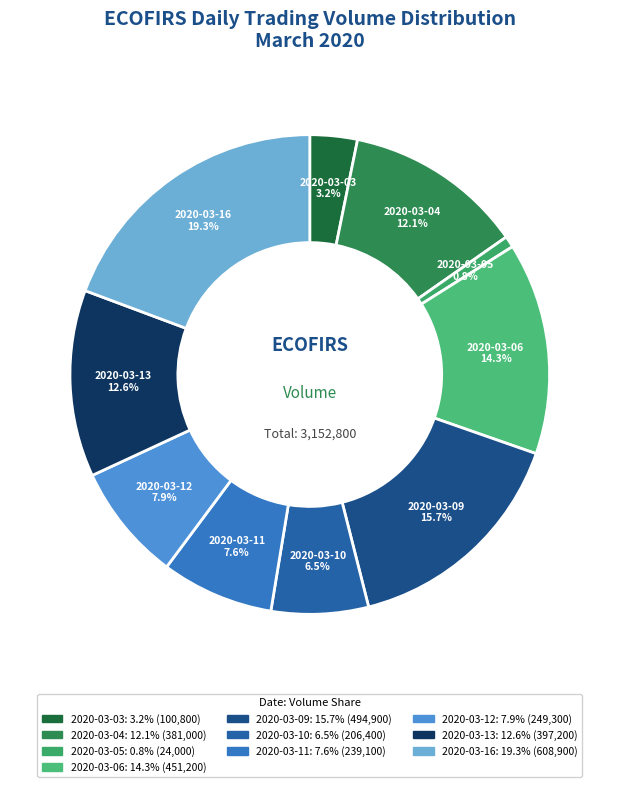

True or false: 2020-03-06 accounts for 28% of the total.

False